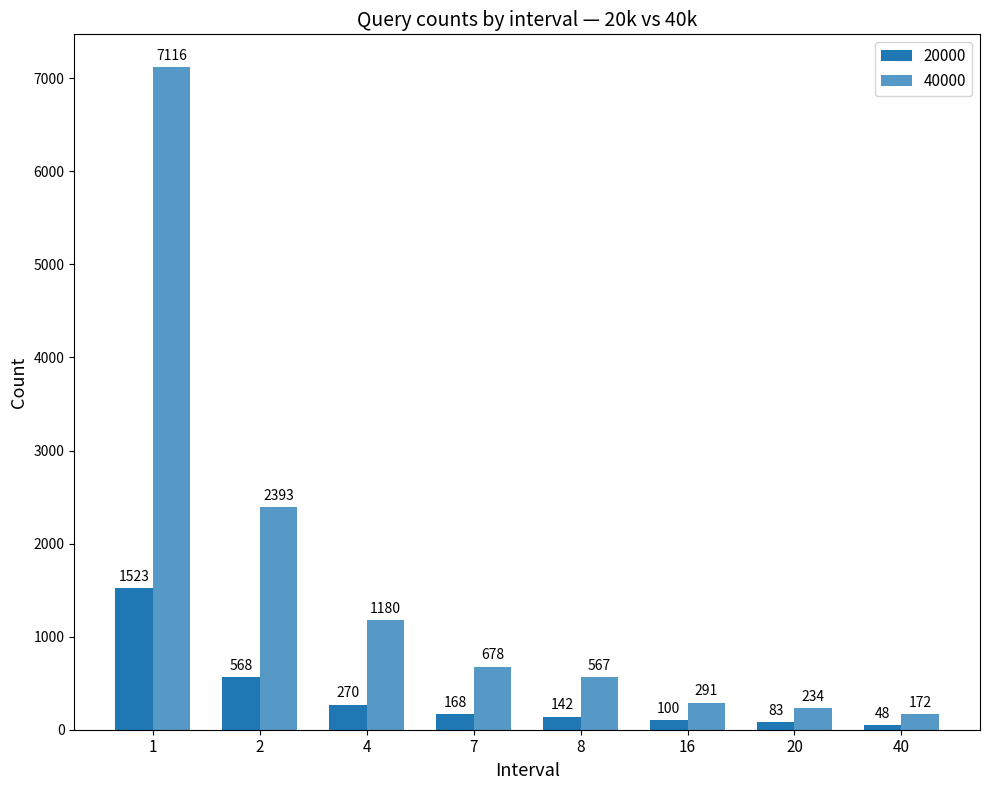

How many bars are there in total?

16